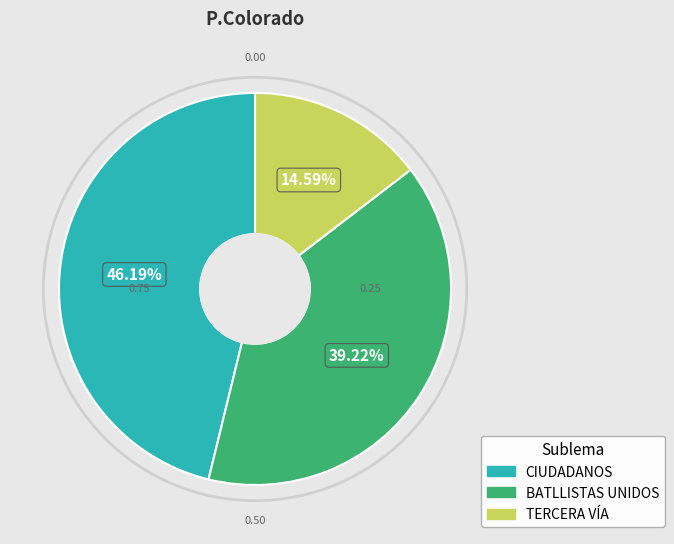

Which has a higher value, CIUDADANOS or TERCERA VÍA?

CIUDADANOS